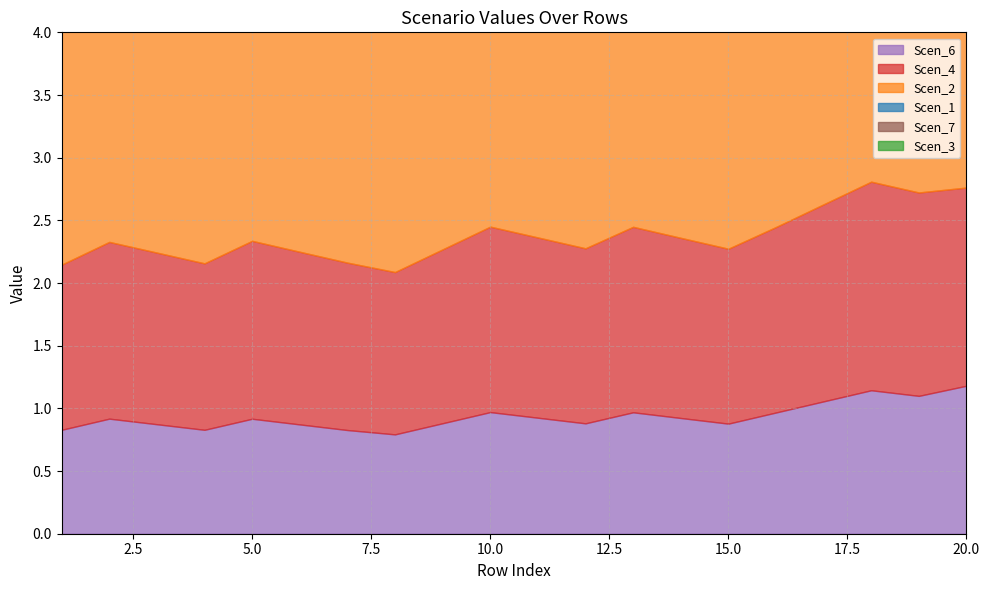

Reading right to left, extract all data points from this chart.

Scen_1: 20=2.3	19=2.3	18=2.3	17=2.4	16=2.5	15=2.5	14=2.5	13=2.5	12=2.6	11=2.6	10=2.6	9=2.6	8=2.7	7=2.7	6=2.7	5=2.7	4=2.8	3=2.8	2=2.8	1=2.9
Scen_2: 20=2.1	19=2.1	18=2.1	17=2.2	16=2.3	15=2.3	14=2.3	13=2.3	12=2.3	11=2.3	10=2.3	9=2.4	8=2.5	7=2.5	6=2.5	5=2.5	4=2.6	3=2.6	2=2.6	1=2.7
Scen_3: 20=3.0	19=3.0	18=3.0	17=2.9	16=2.9	15=2.9	14=3.1	13=3.2	12=3.2	11=3.3	10=3.4	9=3.4	8=3.4	7=3.4	6=3.5	5=3.5	4=3.5	3=3.5	2=3.5	1=3.5
Scen_4: 20=1.6	19=1.6	18=1.7	17=1.6	16=1.5	15=1.4	14=1.4	13=1.5	12=1.4	11=1.4	10=1.5	9=1.4	8=1.3	7=1.3	6=1.4	5=1.4	4=1.3	3=1.4	2=1.4	1=1.3
Scen_6: 20=1.2	19=1.1	18=1.1	17=1.1	16=1.0	15=0.9	14=0.9	13=1.0	12=0.9	11=0.9	10=1.0	9=0.9	8=0.8	7=0.8	6=0.9	5=0.9	4=0.8	3=0.9	2=0.9	1=0.8
Scen_7: 20=3.2	19=3.2	18=3.2	17=3.2	16=3.2	15=3.2	14=3.2	13=3.2	12=3.2	11=3.2	10=3.2	9=3.1	8=3.1	7=3.1	6=3.1	5=3.1	4=3.1	3=3.1	2=3.1	1=3.0